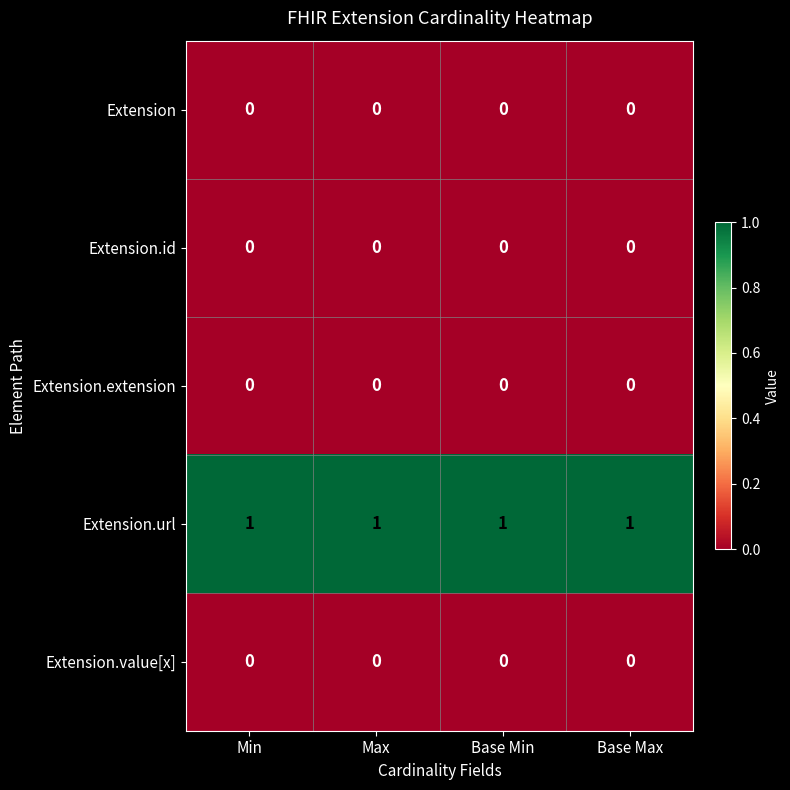

At how many categories does at least one series exceed 0?

4